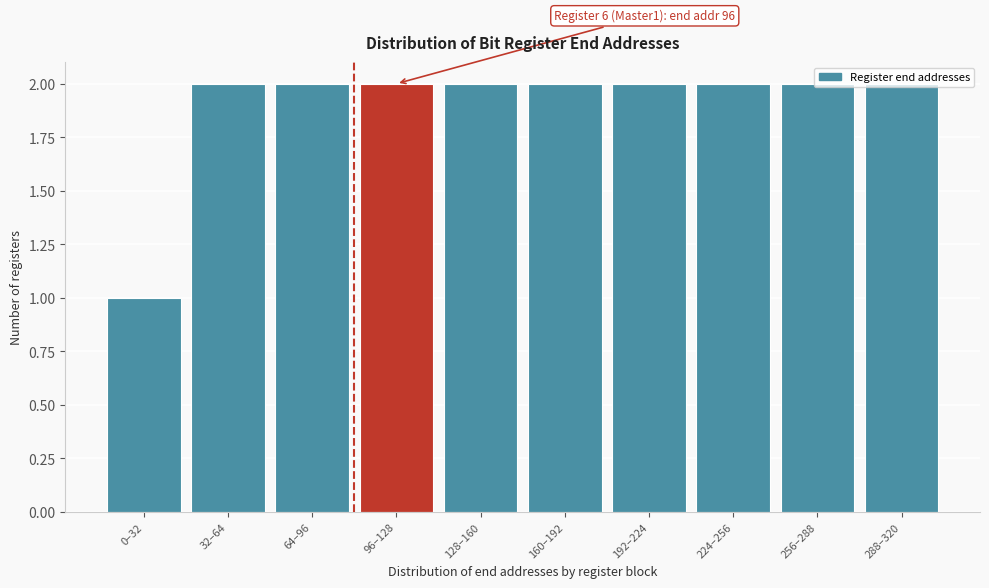

What is the sum of all values?

19